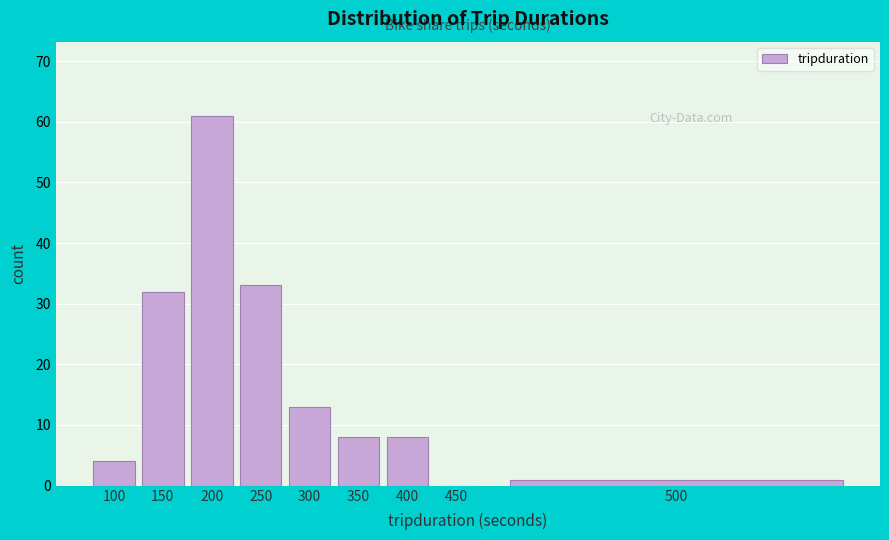

Reading right to left, what are all the values shown in this chart?

500=1	450=0	400=8	350=8	300=13	250=33	200=61	150=32	100=4